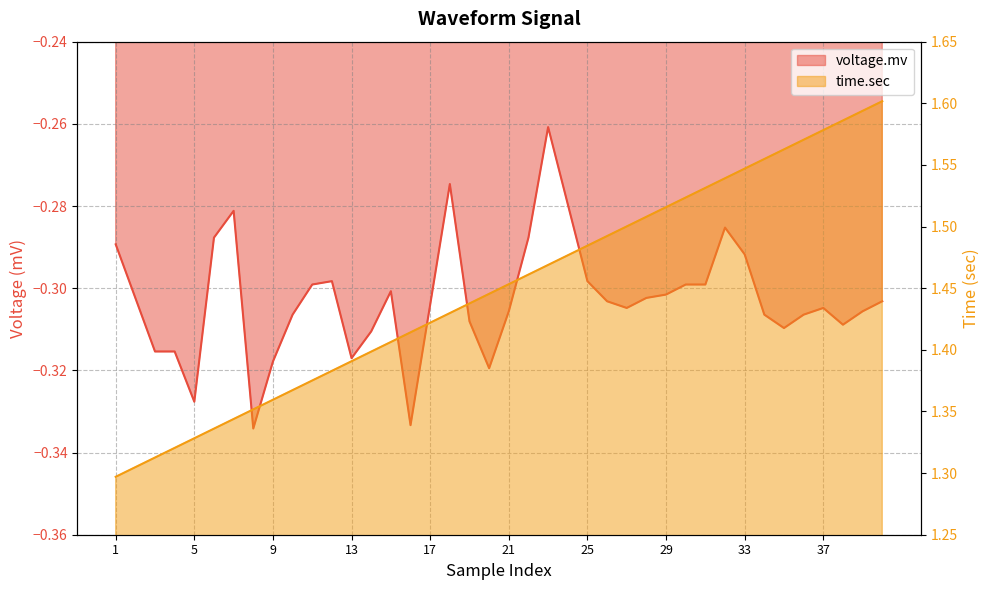

At which category does voltage.mv reach its first local valley?

5